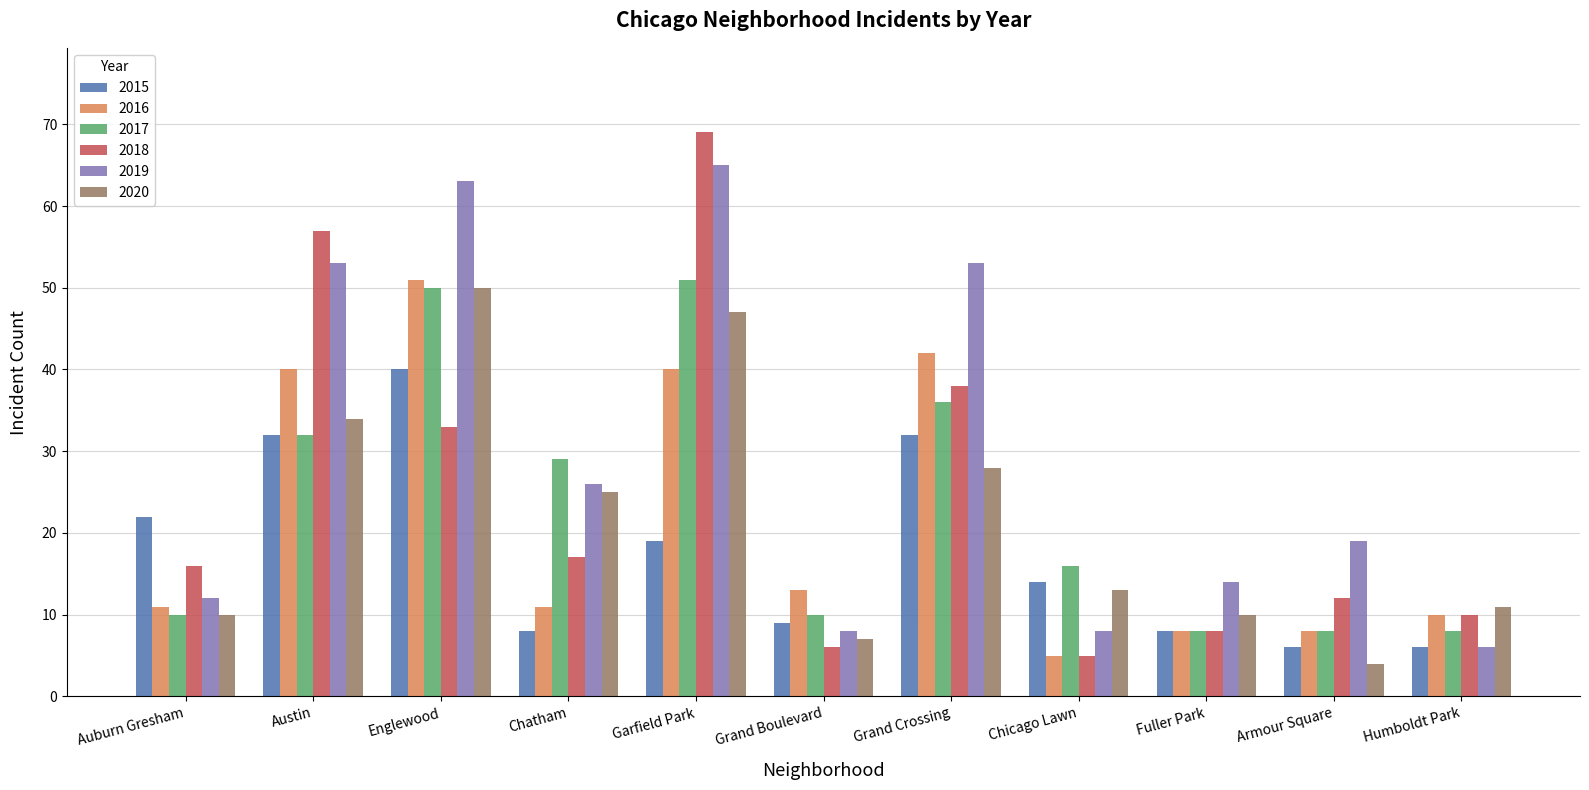

What is the highest value of the 2015 series?

40